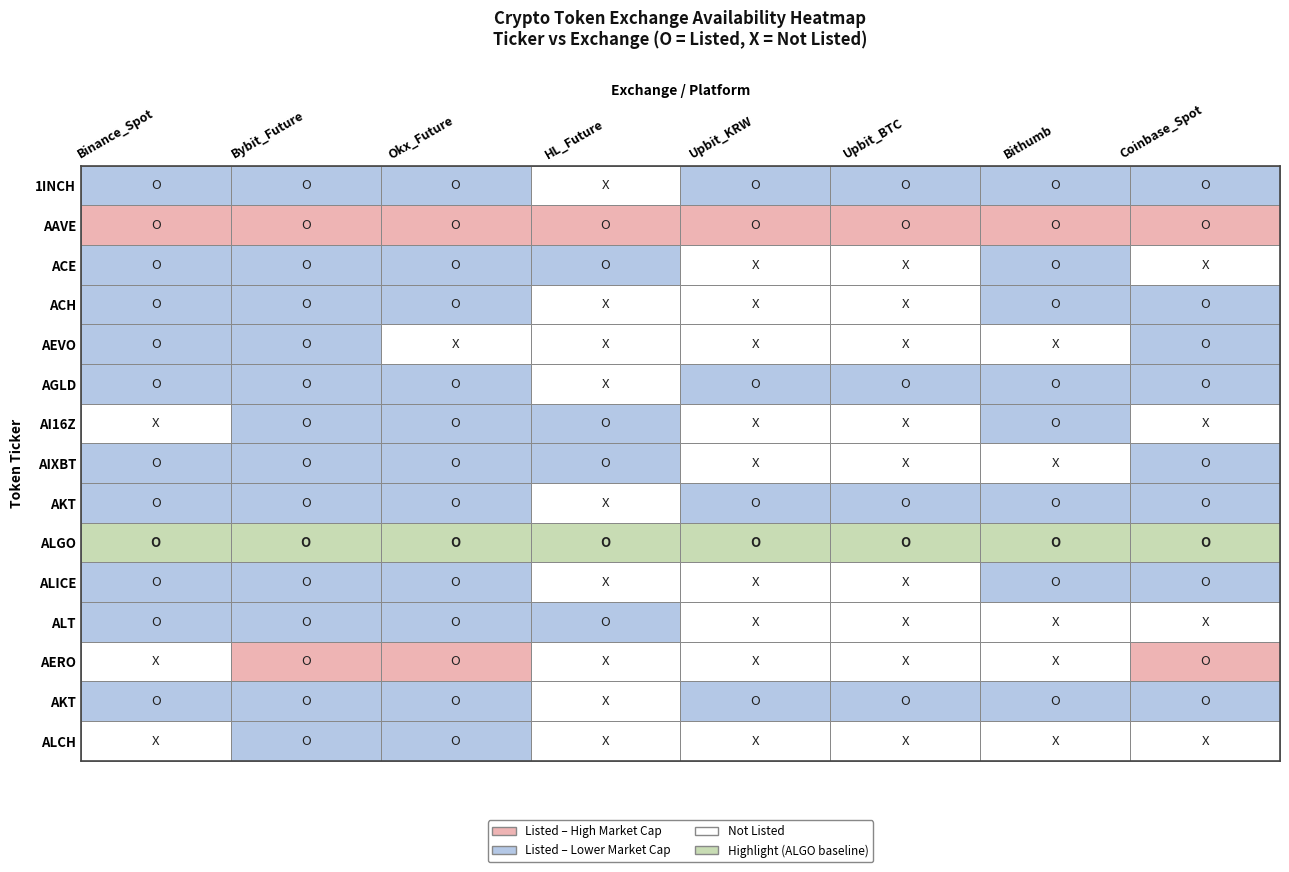

Between 9 and 11, which is larger?

9